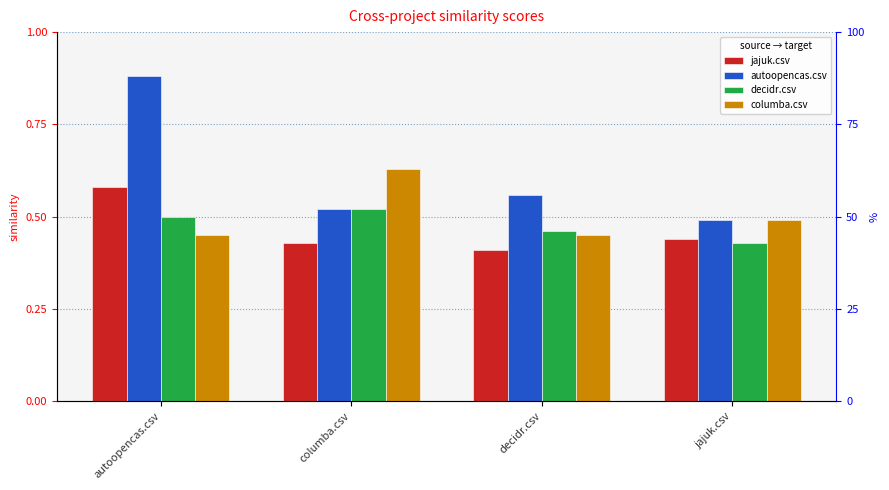

How many bars are there in each group?

4